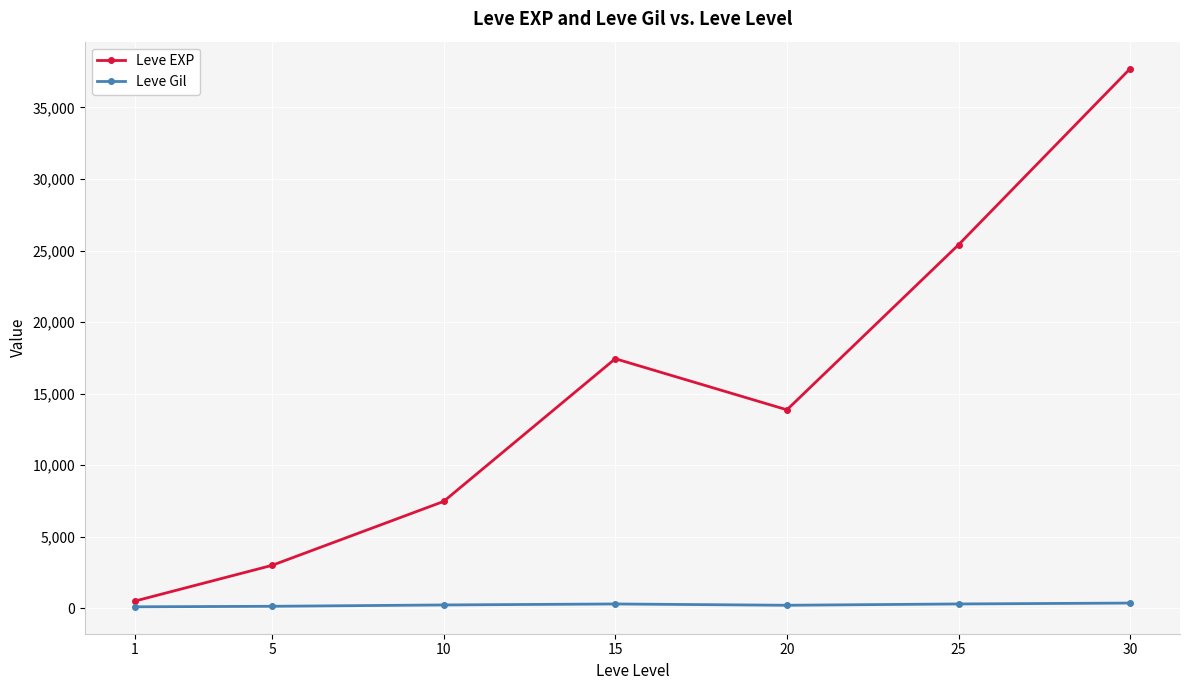

What is the value of the Leve EXP point at the 3rd from the left?

7475.0